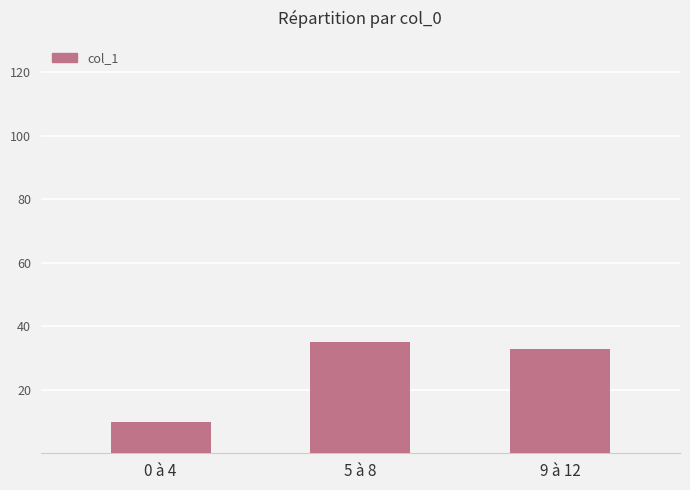

What is the sum of the values at 5 à 8 and 9 à 12?

68